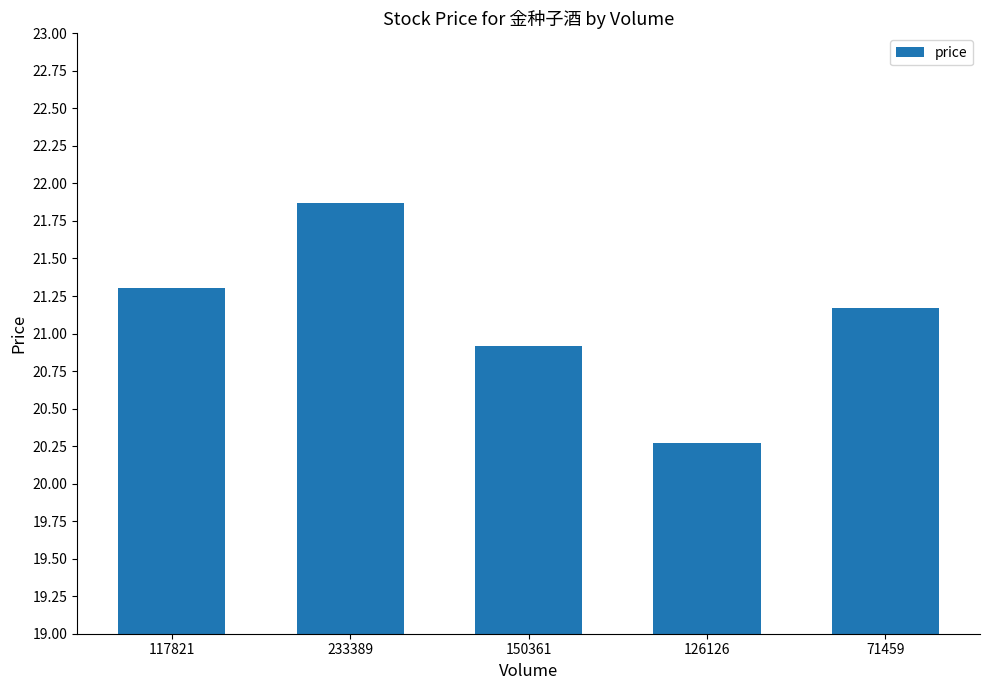

What is the label of the 1st bar from the right?

71459